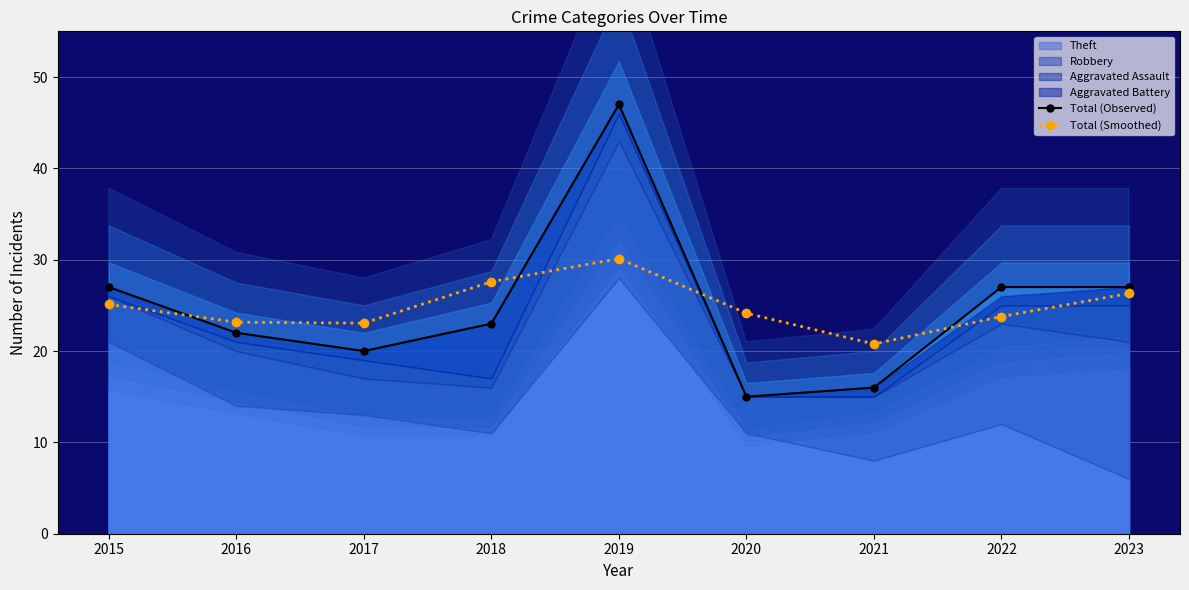

At which label is Total (Smoothed) closest to 25?

2015